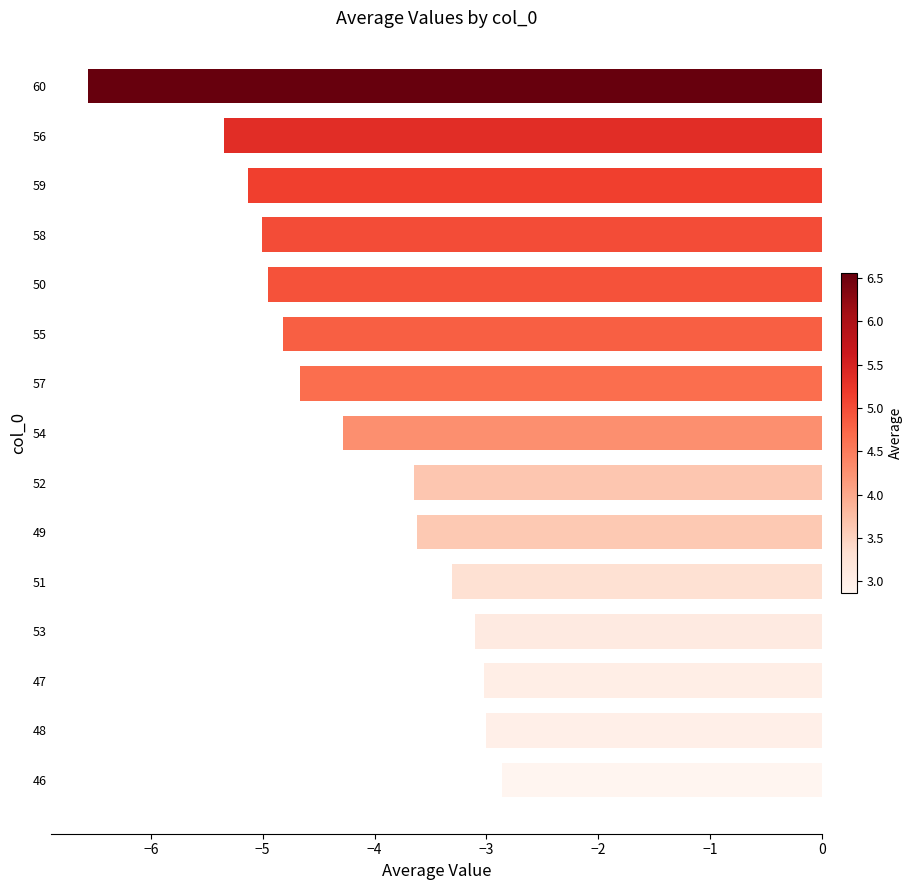

Reading top to bottom, transcribe all the data shown in this chart.

60=-6.6	56=-5.3	59=-5.1	58=-5.0	50=-5.0	55=-4.8	57=-4.7	54=-4.3	52=-3.6	49=-3.6	51=-3.3	53=-3.1	47=-3.0	48=-3.0	46=-2.9